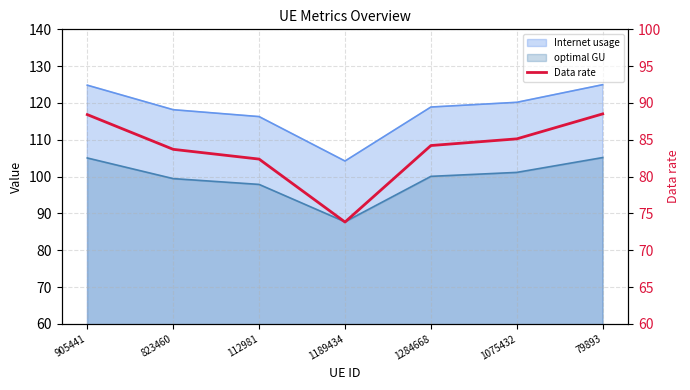

True or false: the data shows 83.7 at 823460.

True